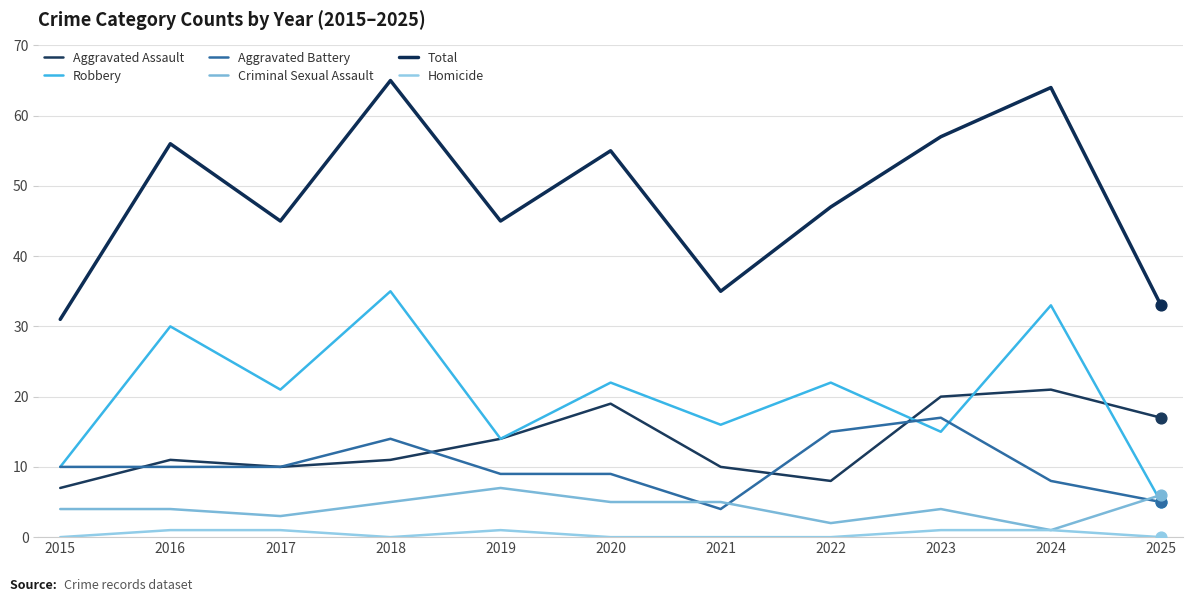

What is the total value across all series at 2023?

114